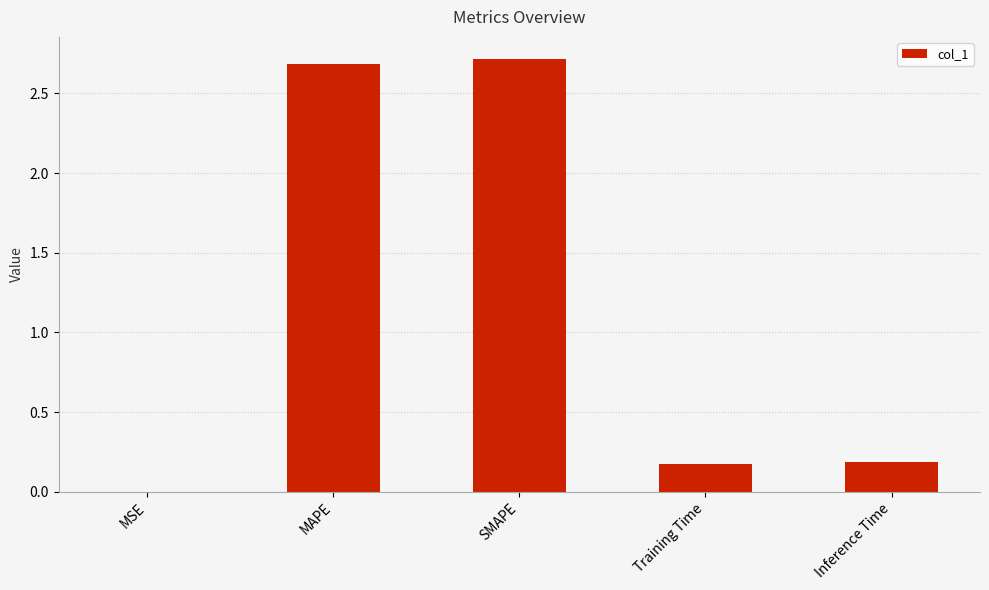

True or false: the data shows 0.3 at Inference Time.

False